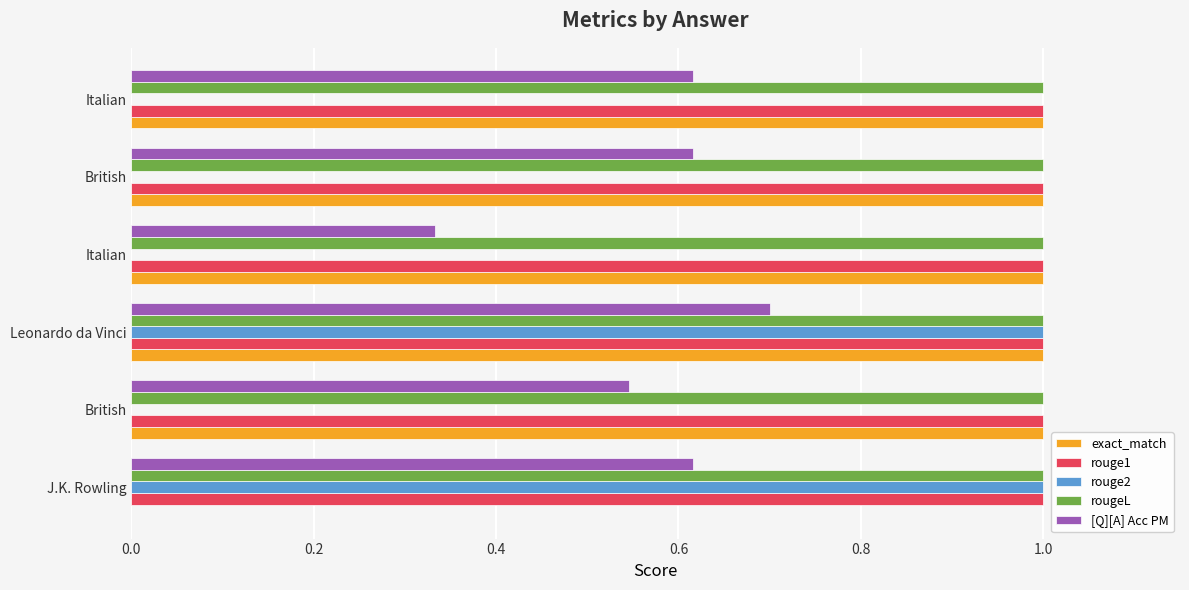

How many distinct data groups are displayed?

5